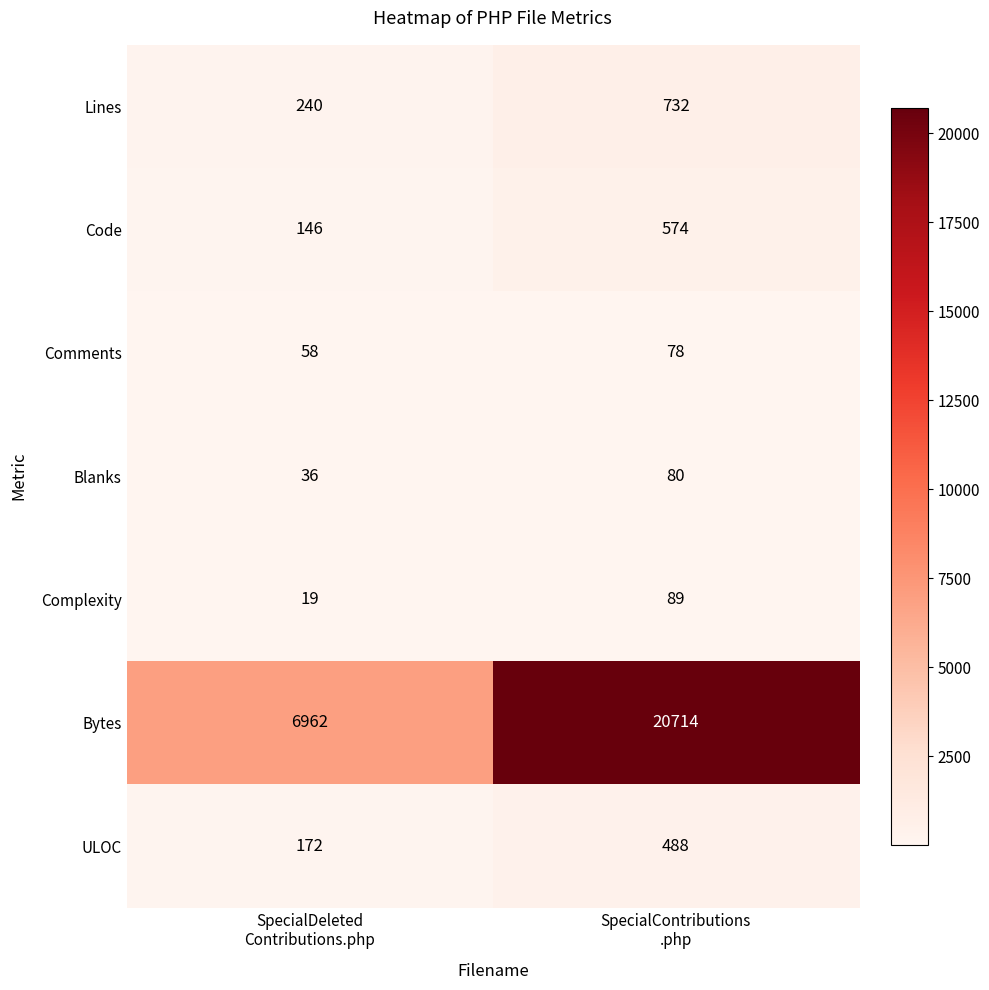

What is the minimum value shown in the chart?

19